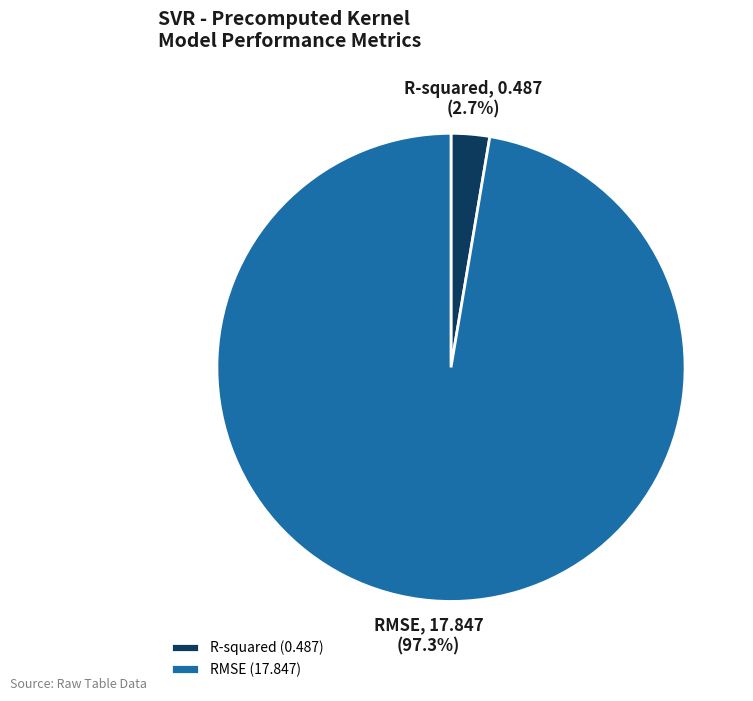

To the nearest percent, what is the average slice percentage?

50%